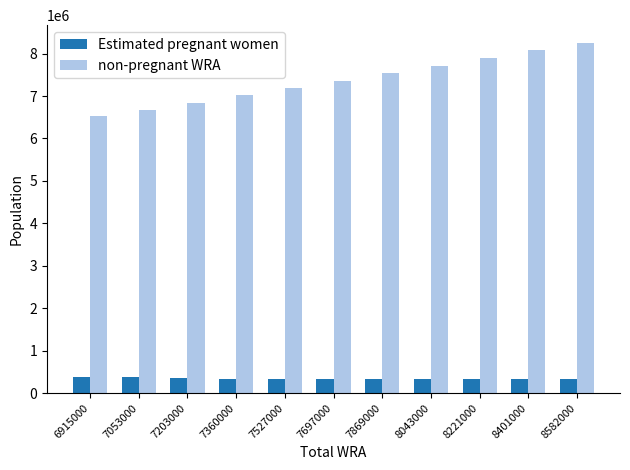

At how many categories does at least one series exceed 6744278?

9